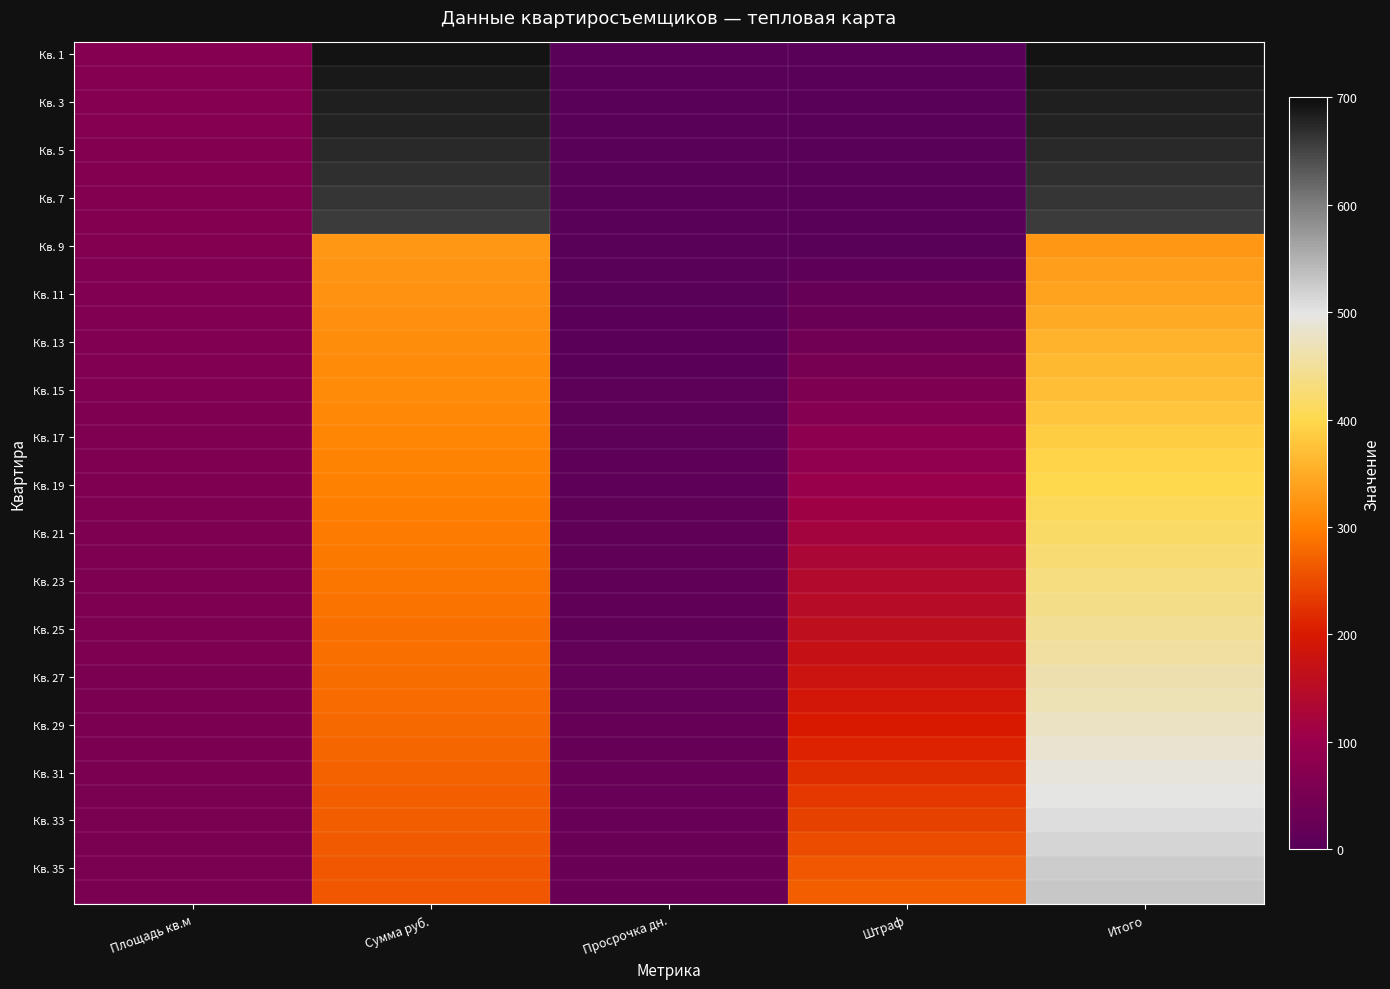

At which category is the sum across all series the highest?

Итого